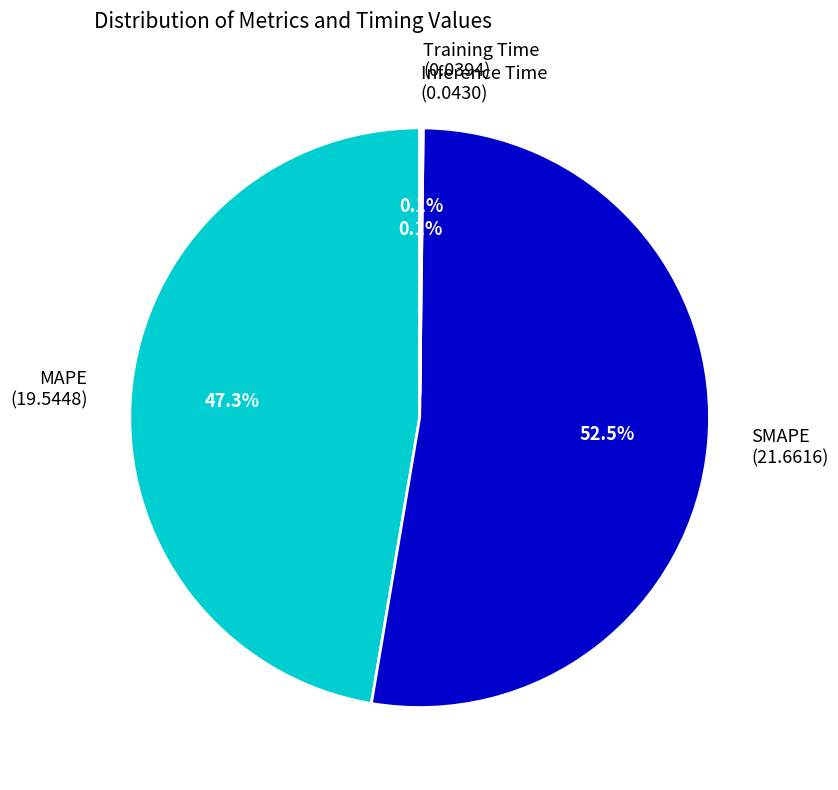

What is the ratio of the value at MAPE (19.5448) to the value at SMAPE (21.6616)?

0.9